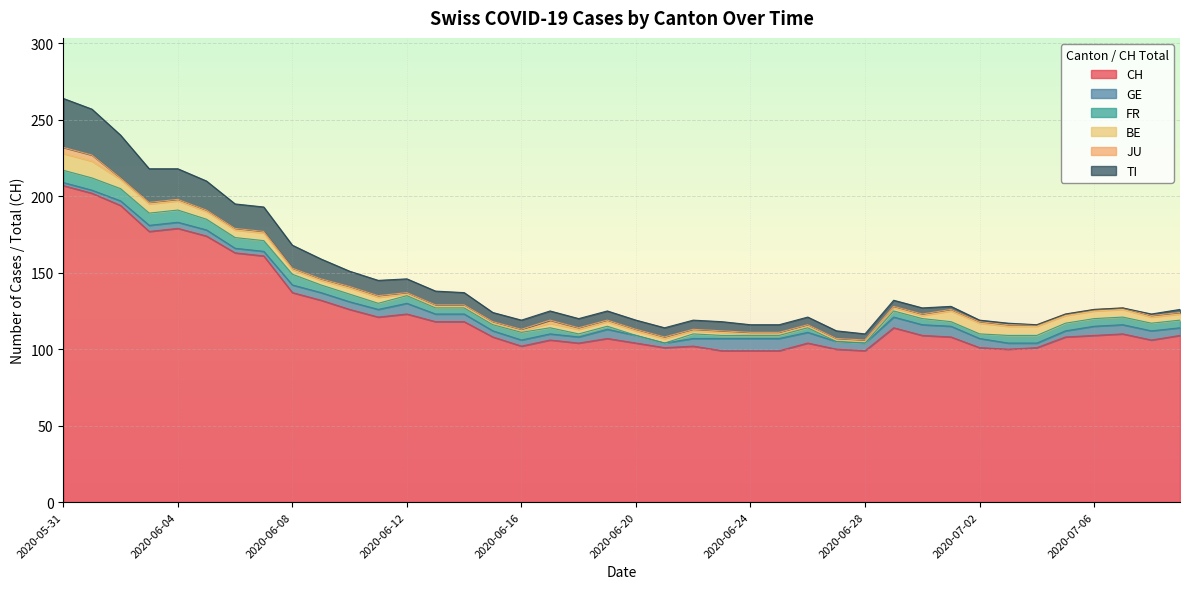

In CH, how many points are lower than both neighbors (excluding endpoints)?

8